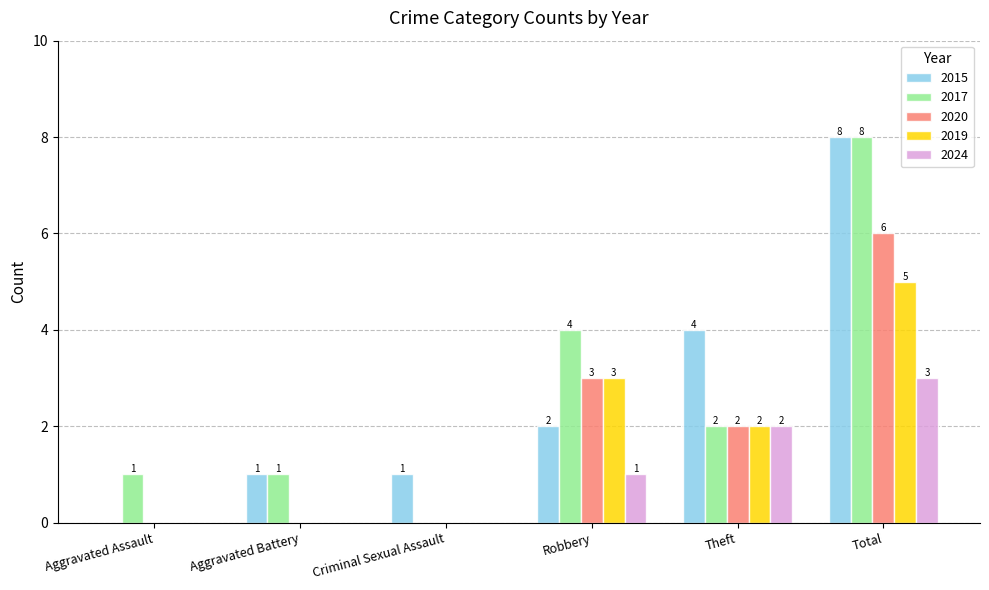

Are the bars grouped side by side (vs. stacked)?

Yes